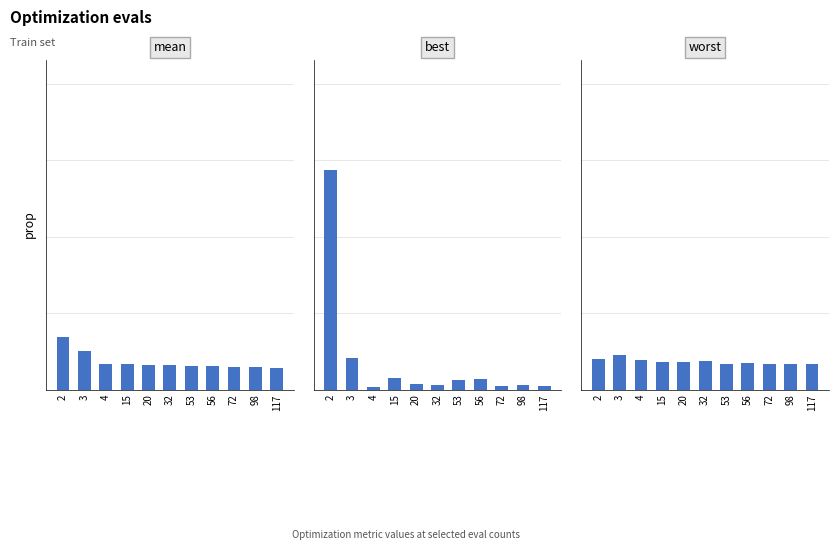

How many groups of bars are there?

11